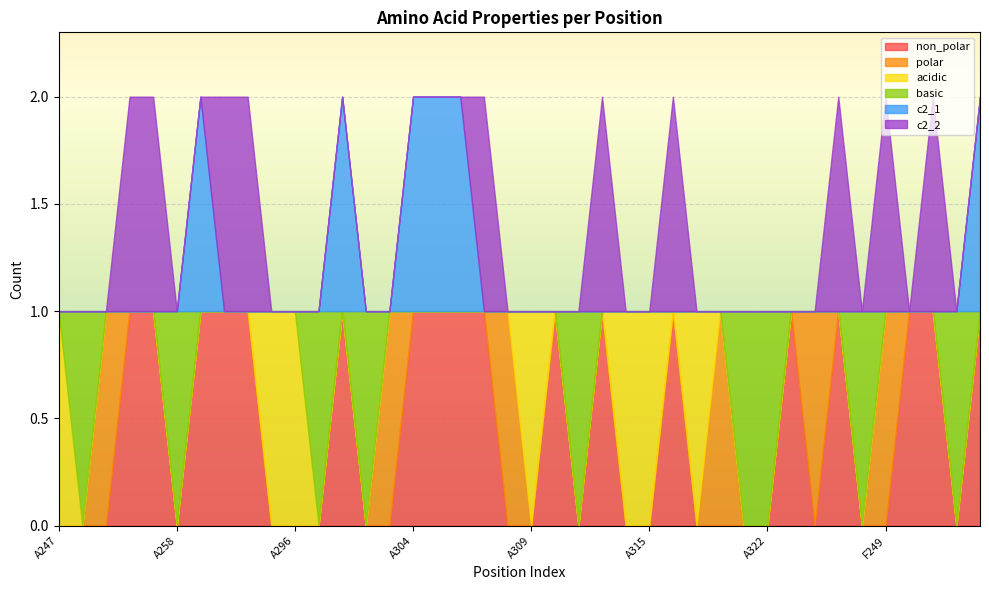

At which label is non_polar closest to 0?

A247